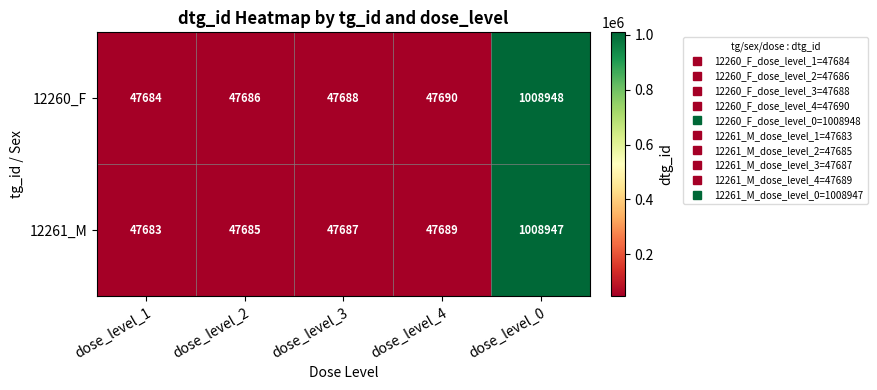

What is the sum of all 12261_M values?

1199691